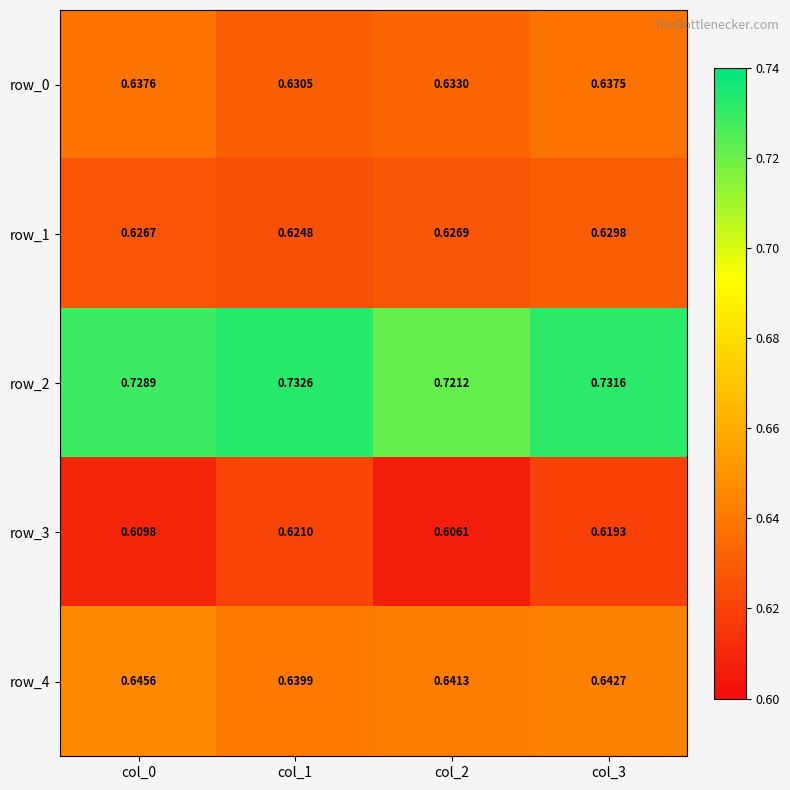

Is it true that row_0 equals 1.1 at col_0?

False